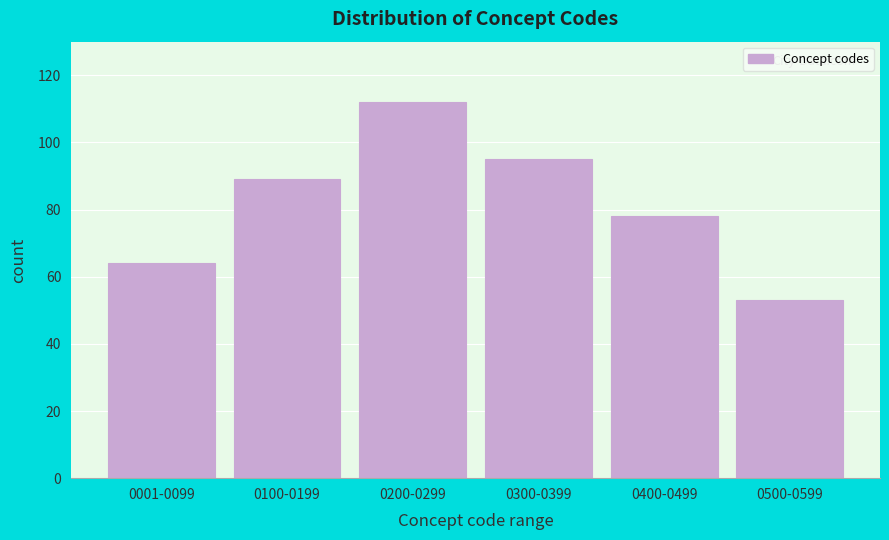

Reading right to left, list all the values displayed in this chart.

0500-0599=53	0400-0499=78	0300-0399=95	0200-0299=112	0100-0199=89	0001-0099=64